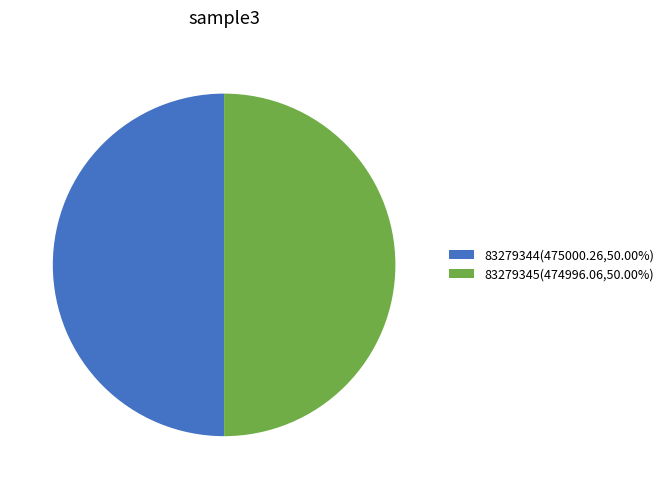

Combined, do 83279344(475000.26,50.00%) and 83279345(474996.06,50.00%) account for over 50%?

Yes